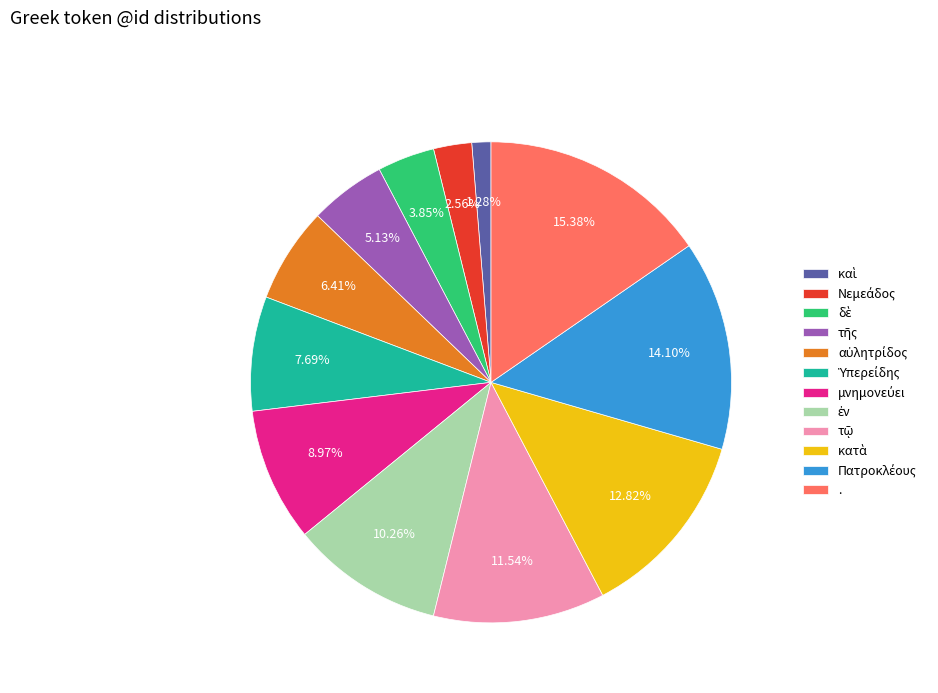

Which category has the biggest portion of the pie?

.